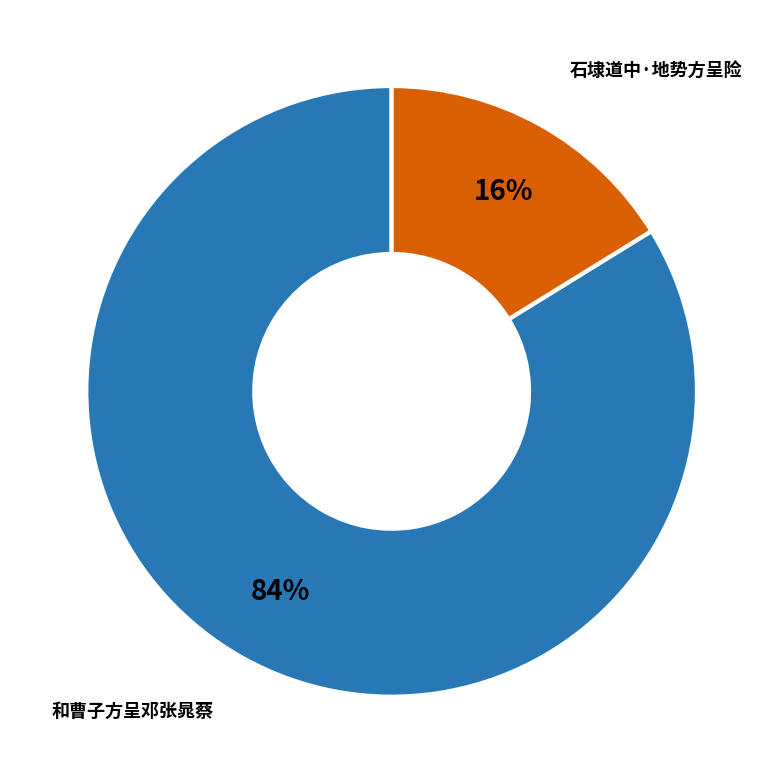

Is there any slice that represents more than half of the pie?

Yes